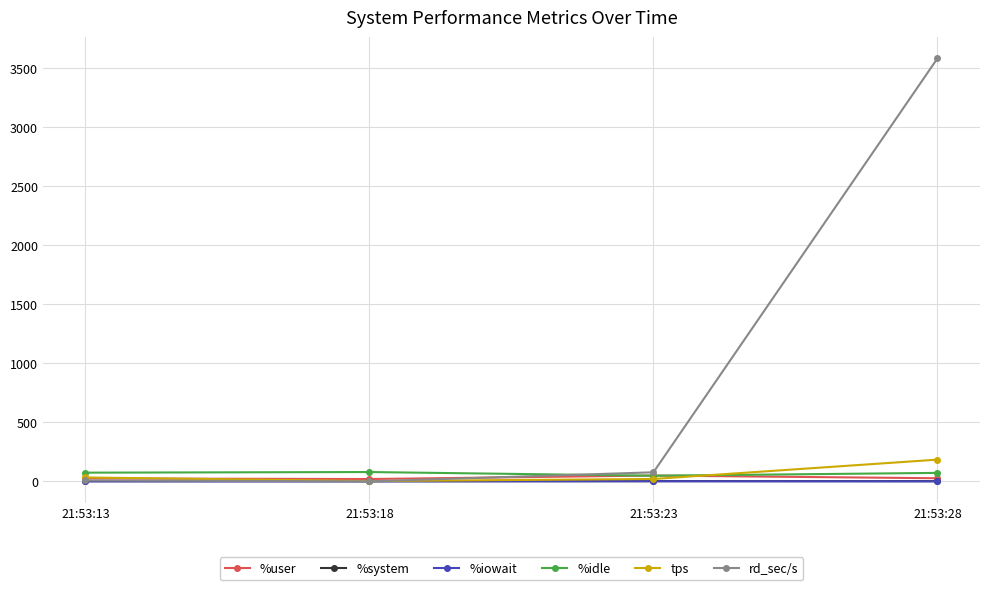

At which category is the sum across all series the highest?

21:53:28